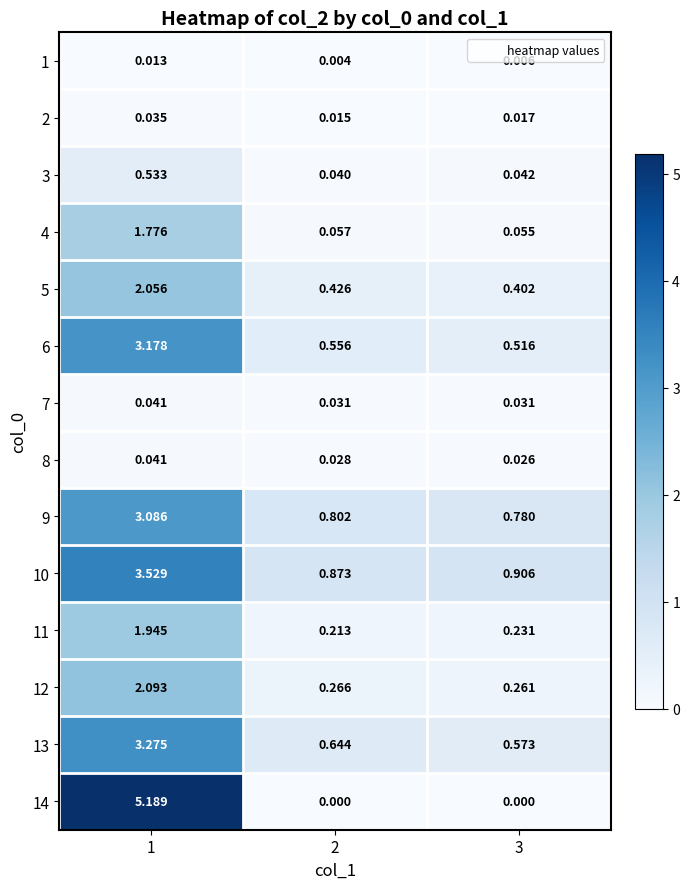

Is the value of 1 at 3 greater than the value of 6 at 1?

No